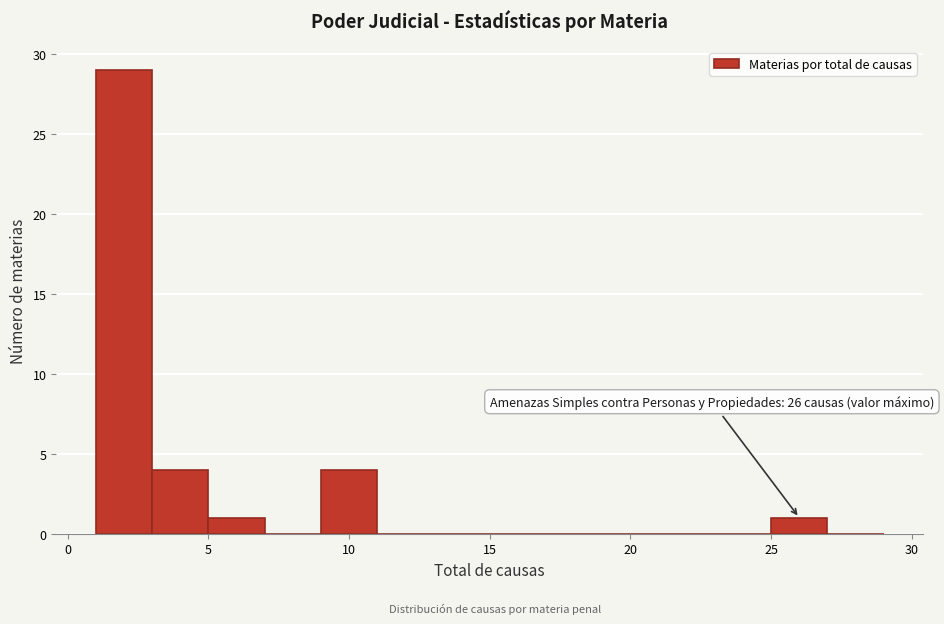

Over which range of the x-axis is the bar tallest?

1 to 3